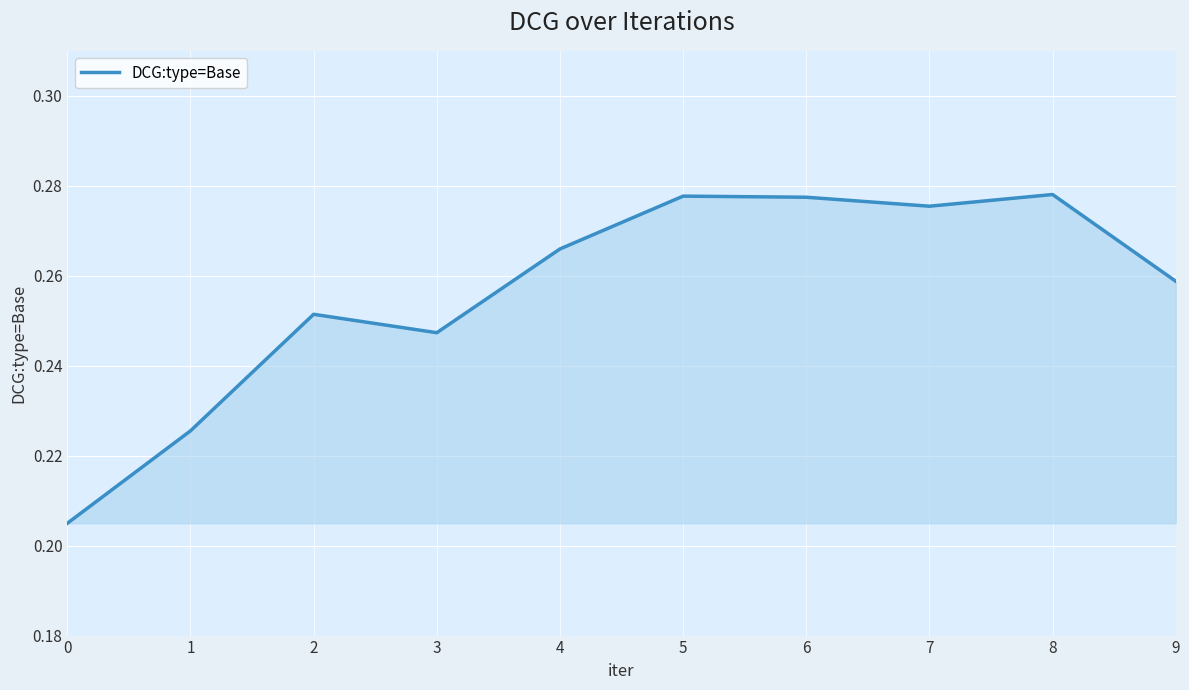

How many lines are shown in the chart?

1